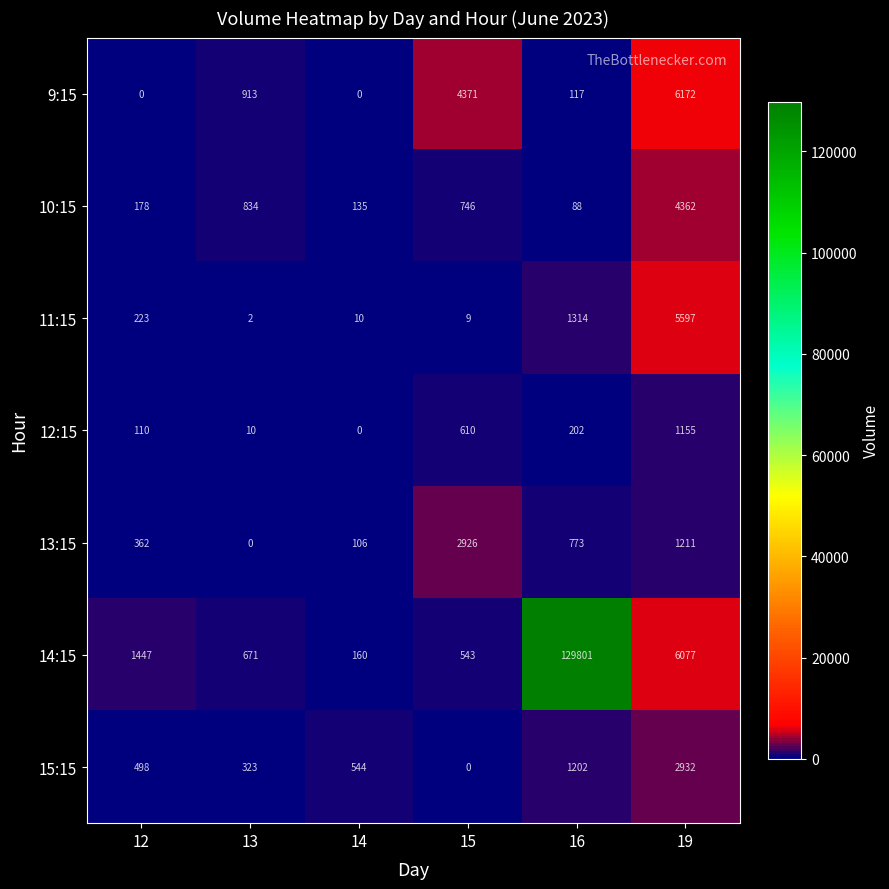

What is the maximum value shown in the chart?

129801